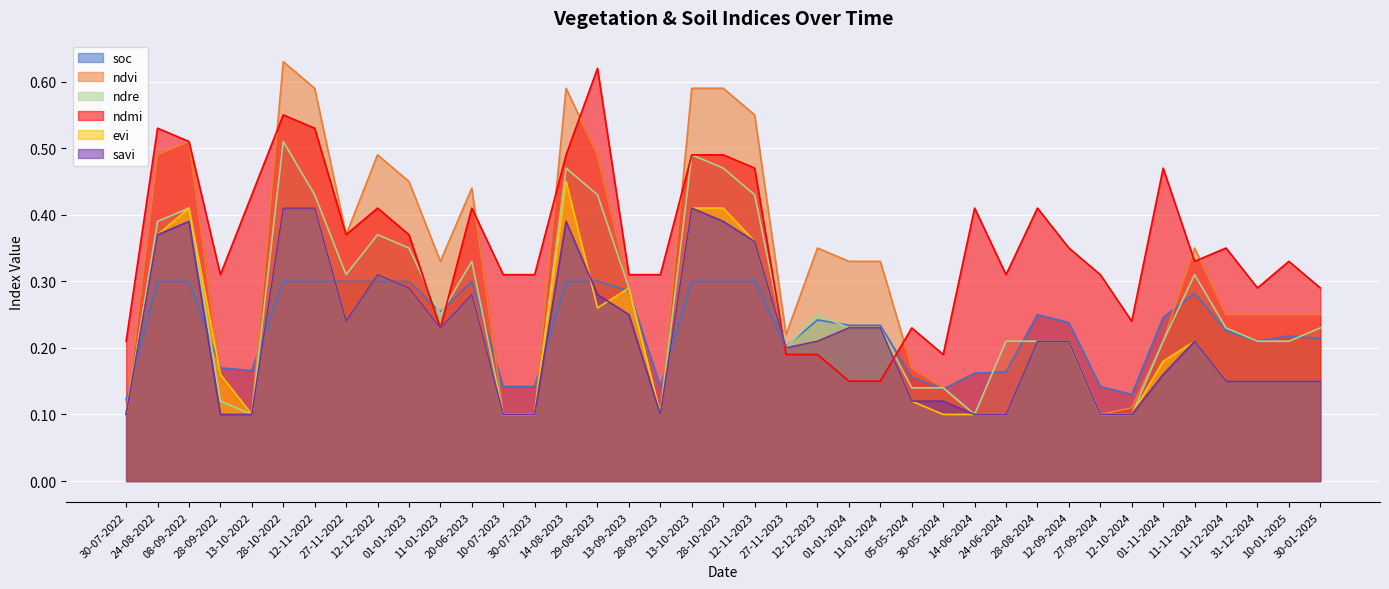

What is the label of the 18th point from the left?

28-09-2023